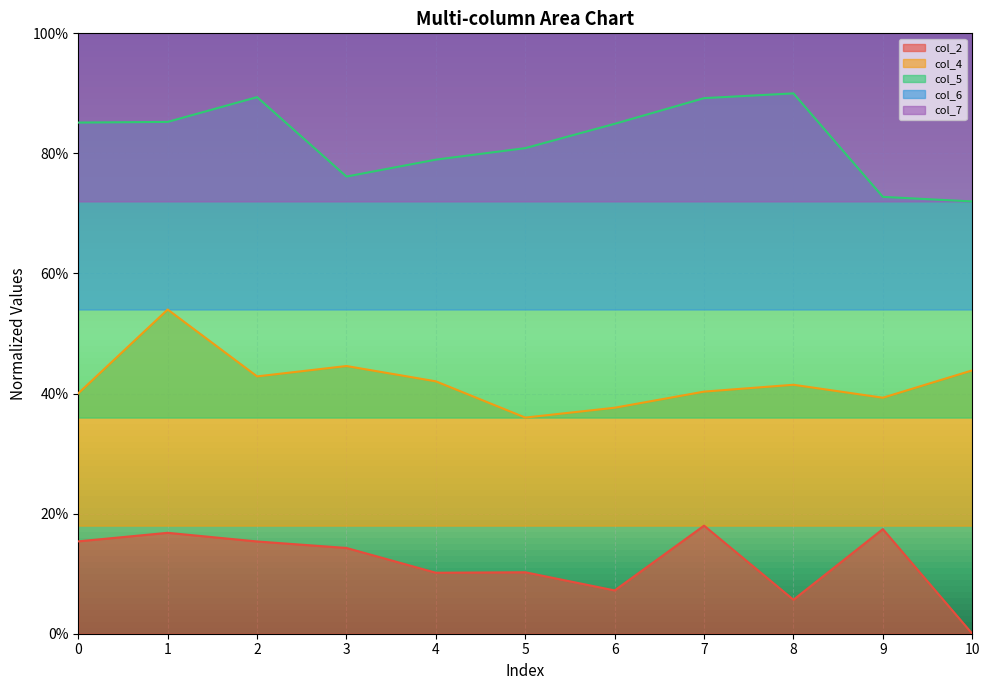

Is the value of col_4 at 8 greater than the value of col_5 at 6?

No